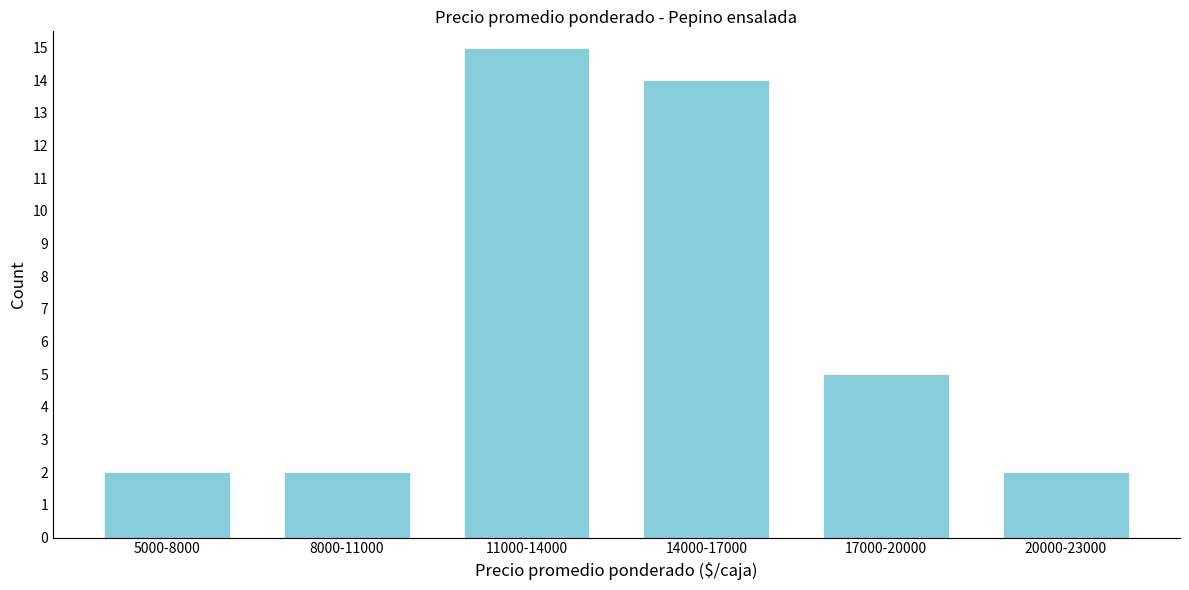

Reading right to left, what are all the values shown in this chart?

20000-23000=2	17000-20000=5	14000-17000=14	11000-14000=15	8000-11000=2	5000-8000=2